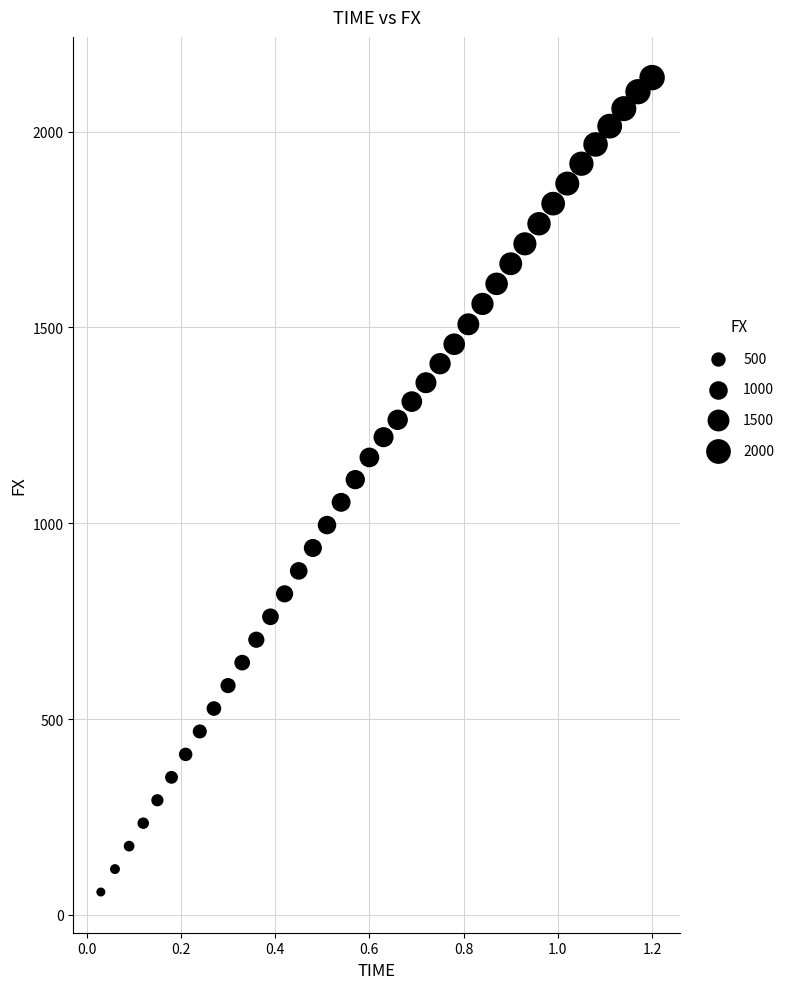

What is the range of Y values (max minus min)?

2079.2